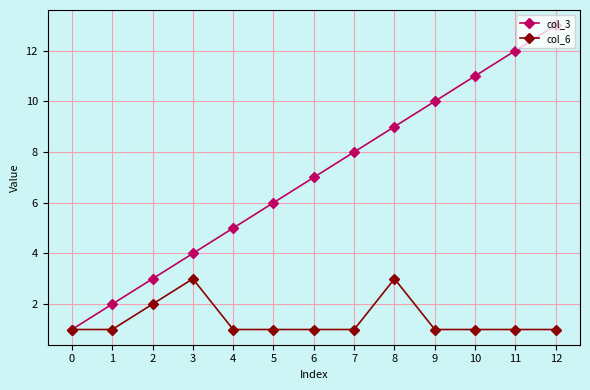

Is it true that col_6 equals 0 at 4?

False